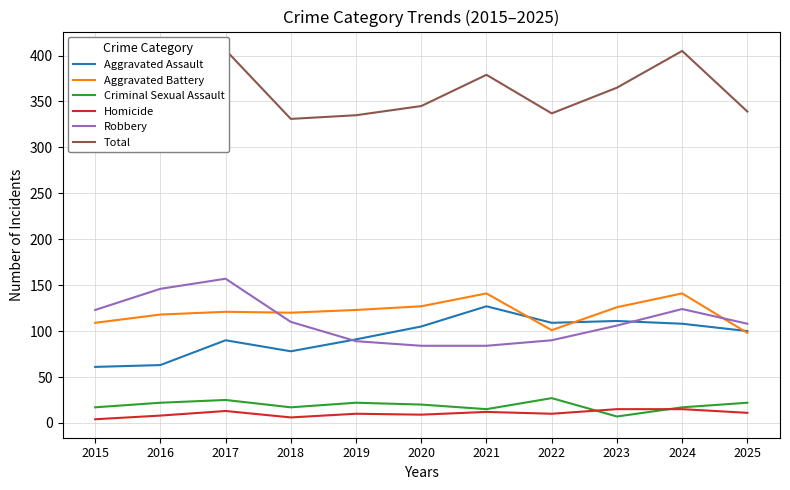

True or false: Homicide and Robbery intersect in this chart.

False